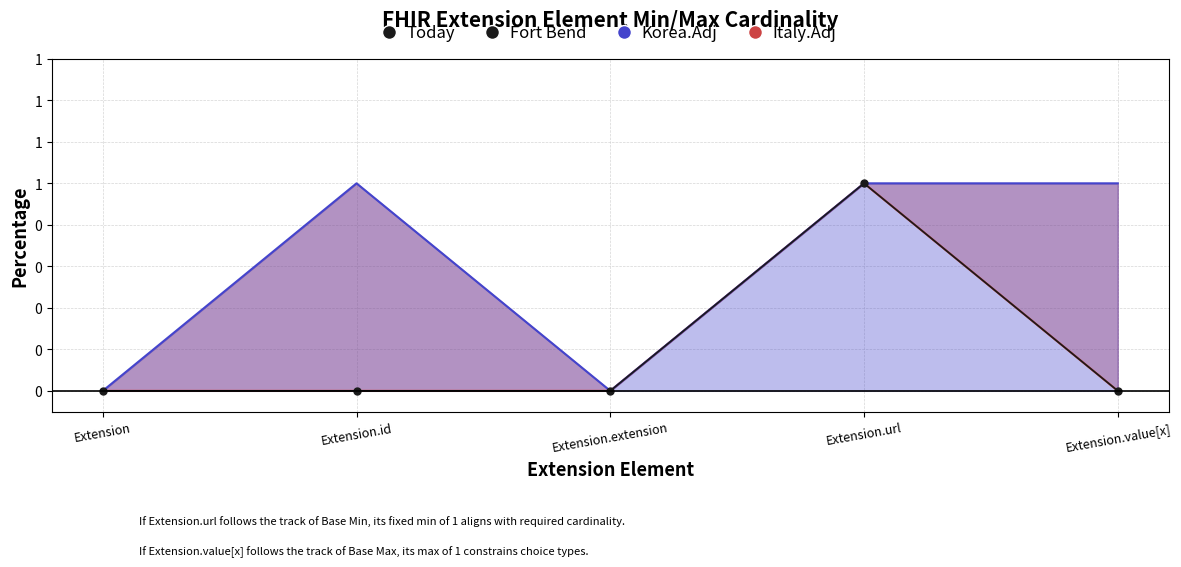

The value at Extension is -1. True or false?

False